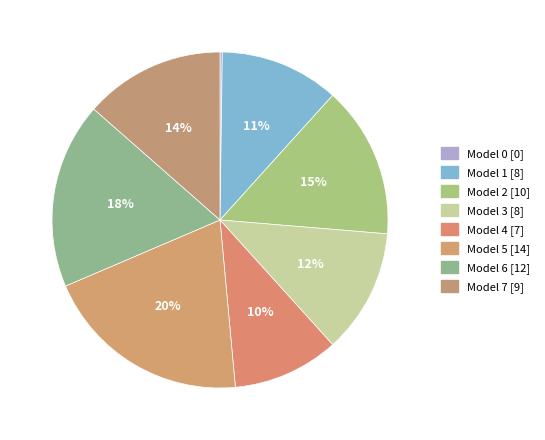

Rank the categories by value from highest to lowest.

5, 6, 2, 7, 3, 1, 4, 0